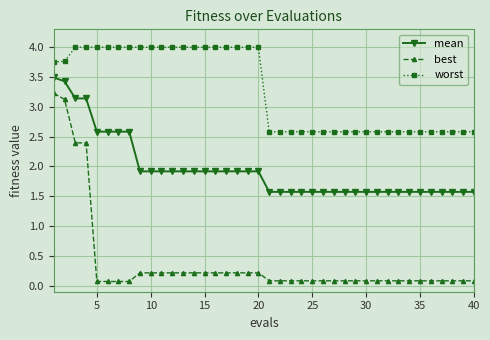

What is the difference between the maximum and minimum values in the mean series?

1.9